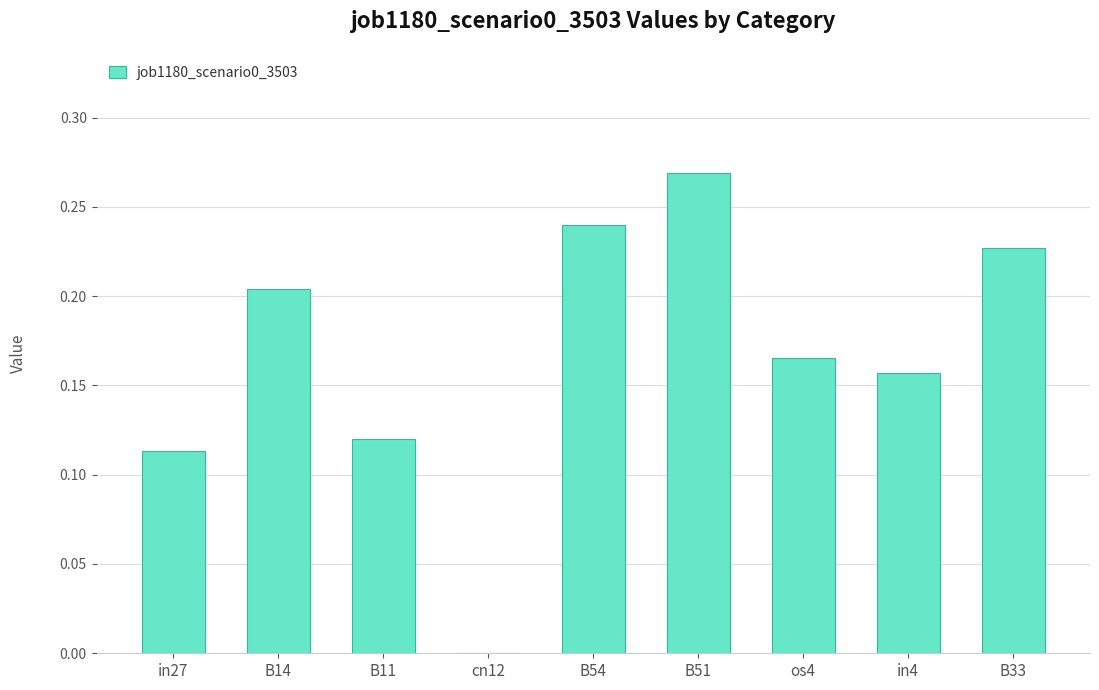

True or false: the data shows 0.2 at in27.

False